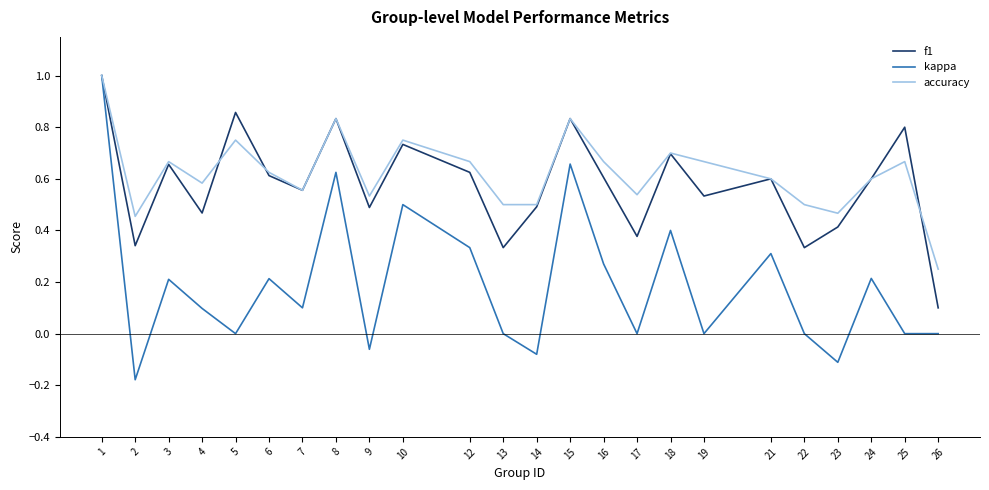

What is the maximum value for f1?

1.0